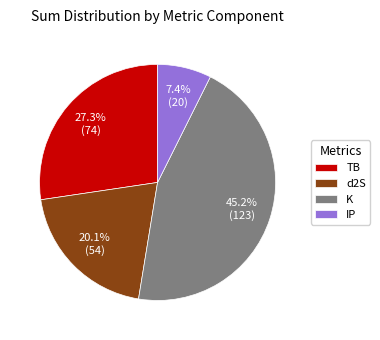

Which has a higher value, TB or K?

K